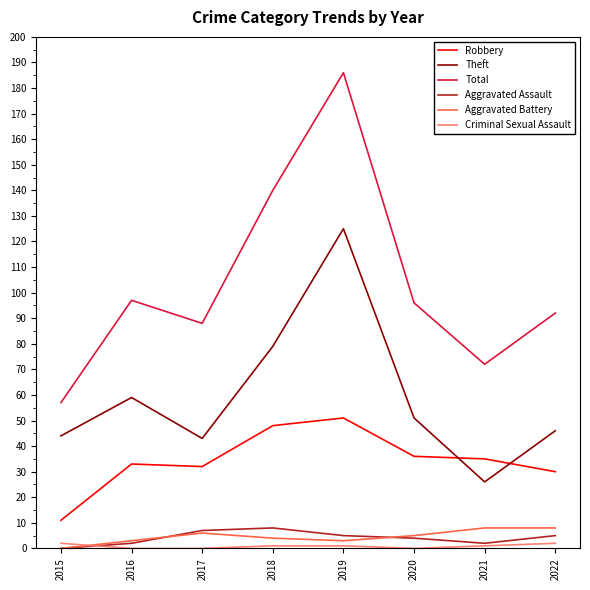

How many interior local peaks does the Robbery series have?

2